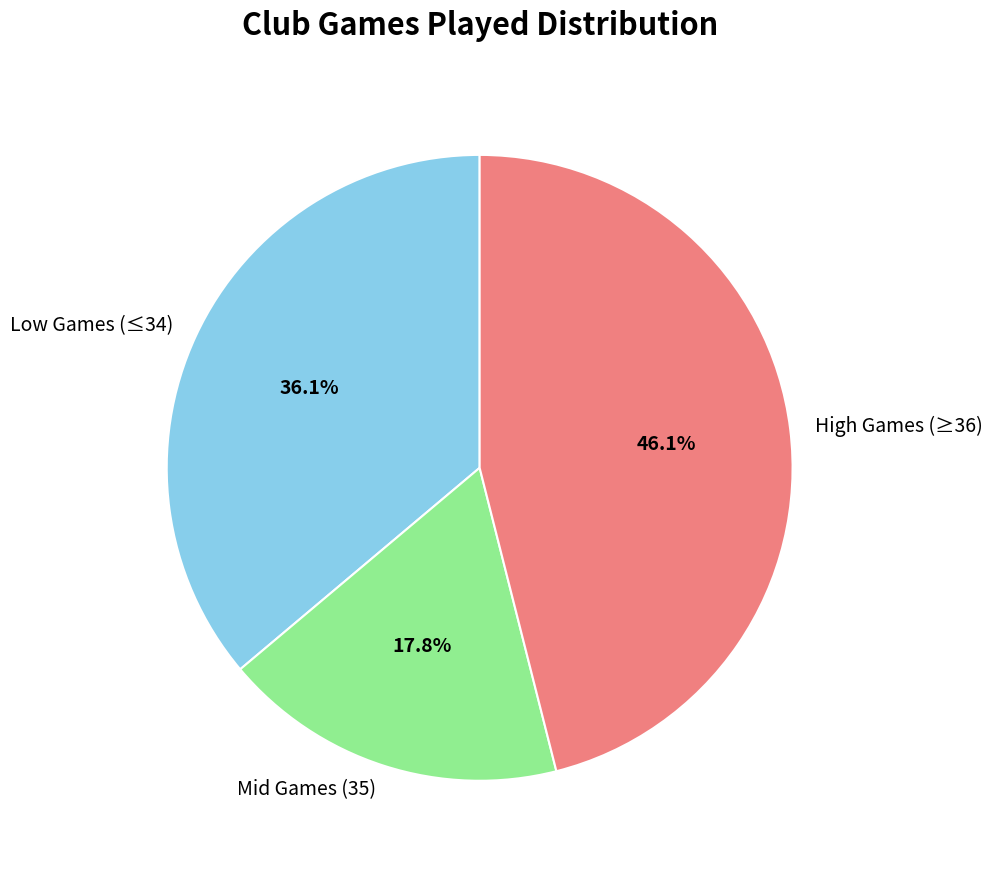

How many segments does this pie chart have?

3